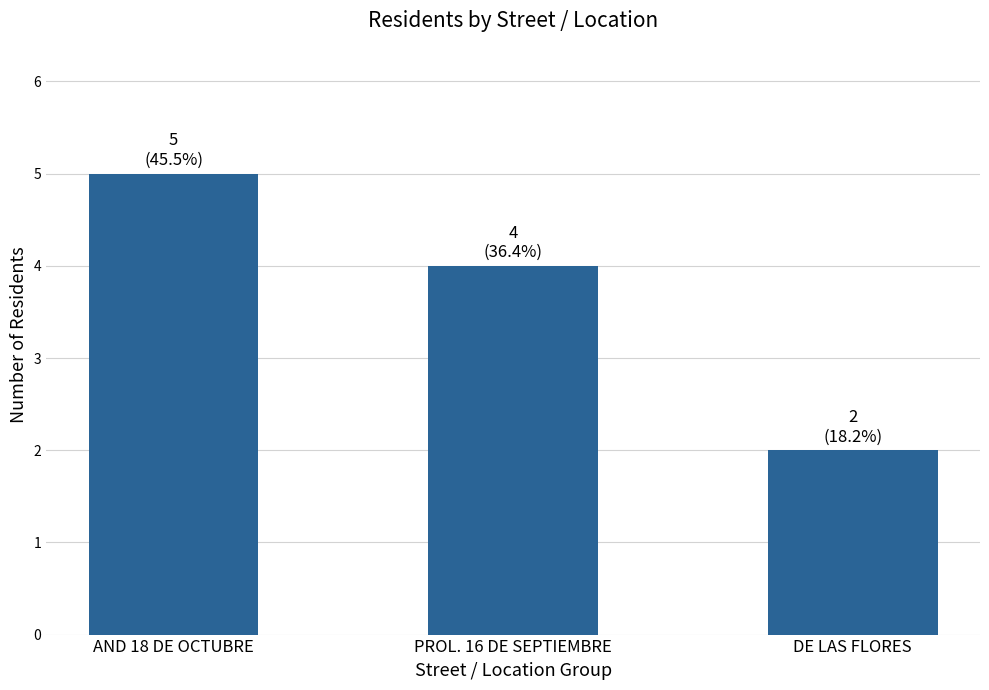

At which label does the data first exceed 4?

AND 18 DE OCTUBRE